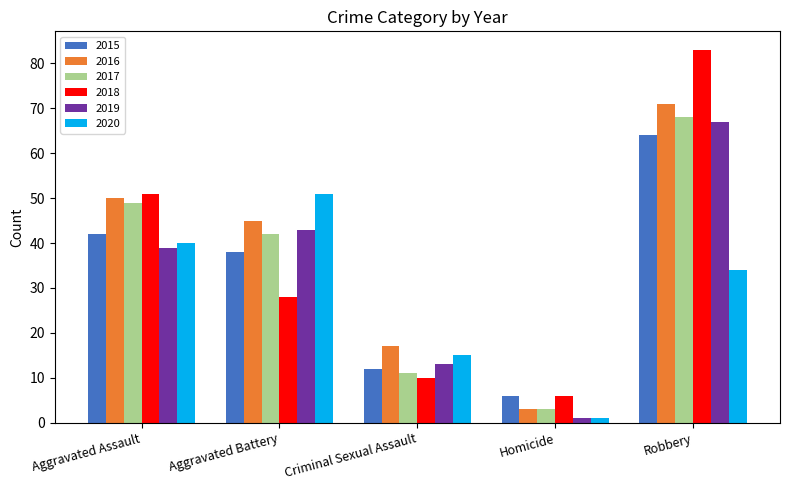

Is it true that 2020 equals 15 at Criminal Sexual Assault?

True